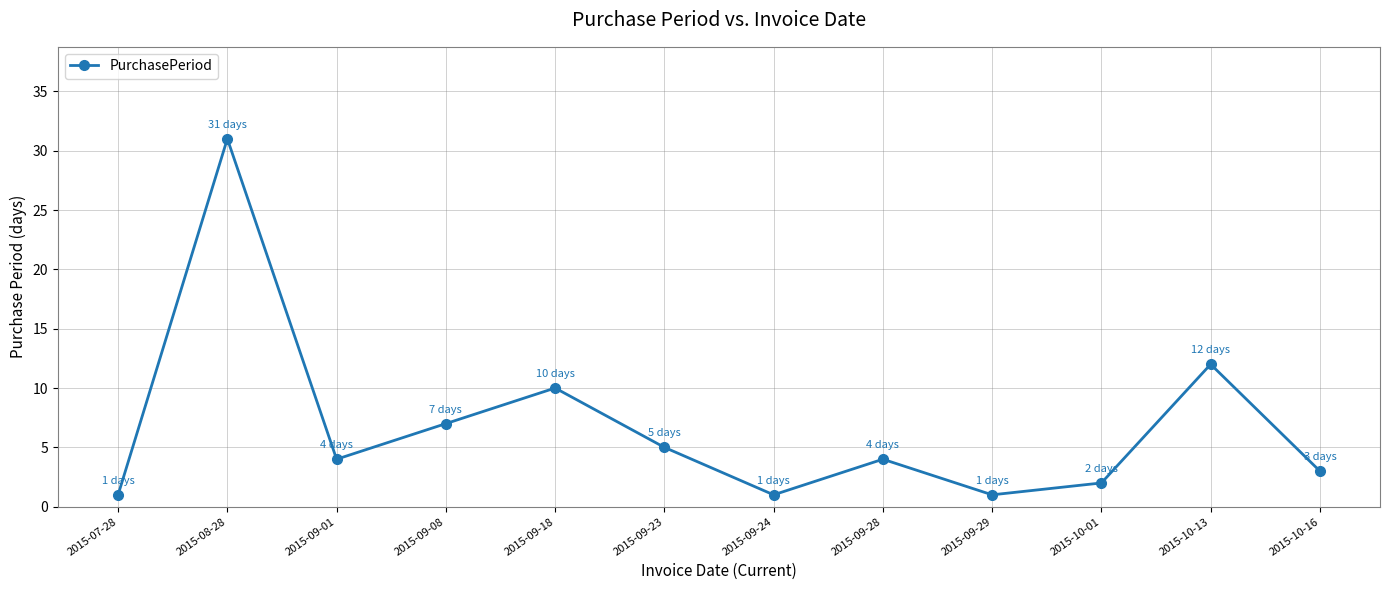

Where is the data nearest to the value 16?

2015-10-13